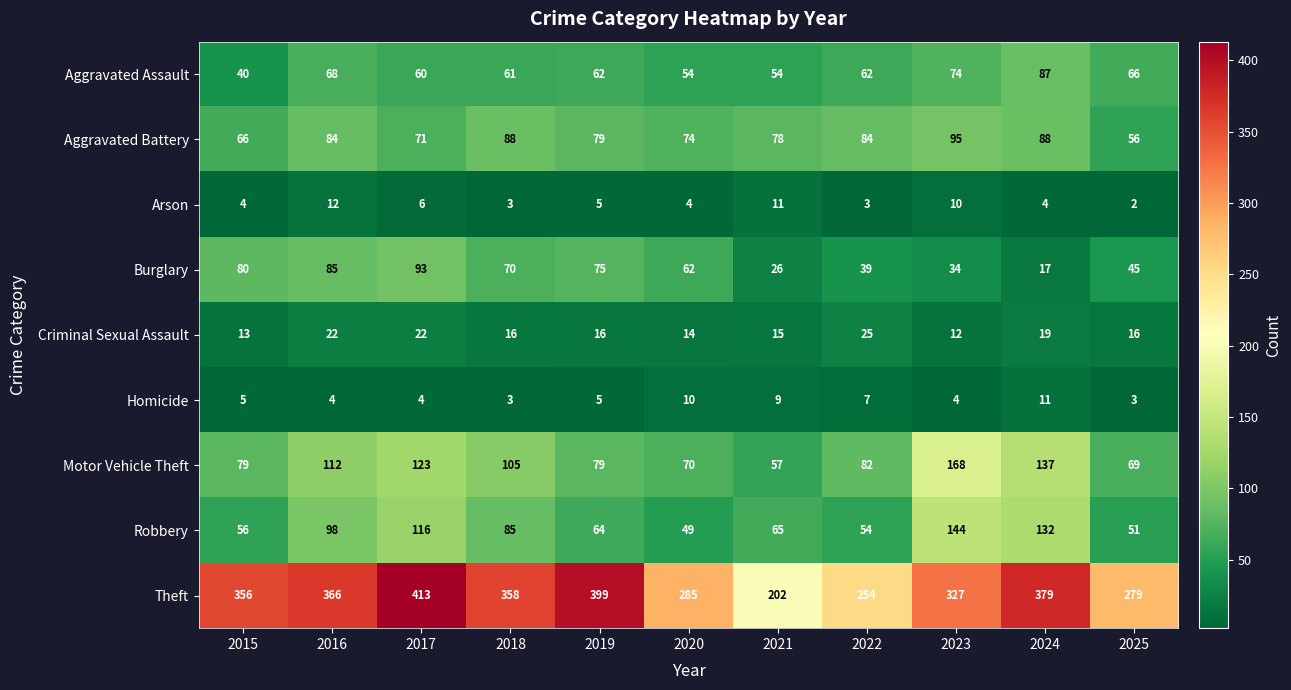

Read the Aggravated Battery value at 2022, to the nearest 10.

80